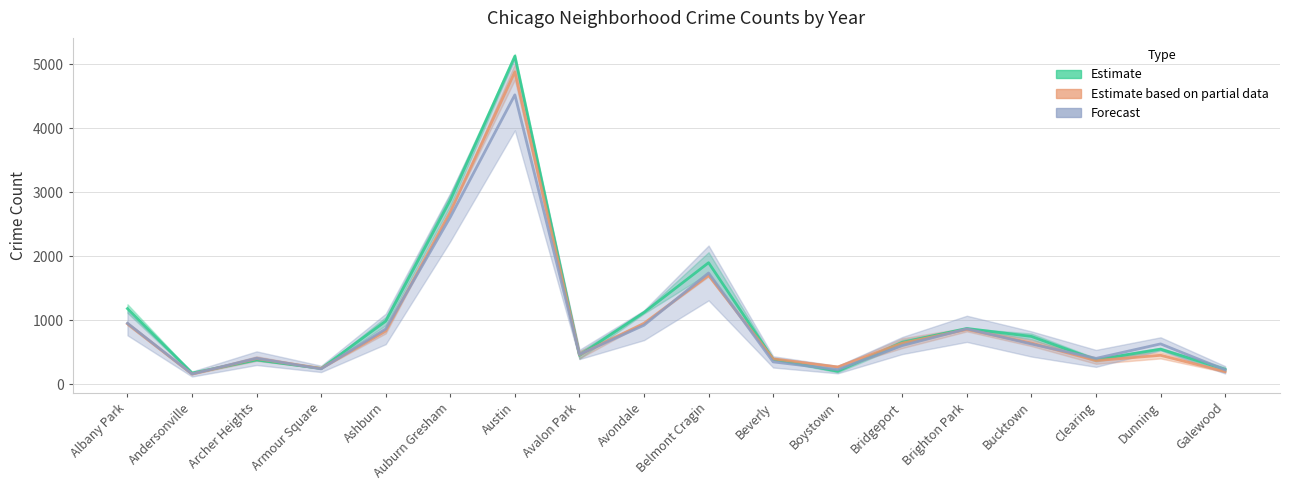

How many intersections are there between Estimate and Estimate based on partial data?

6